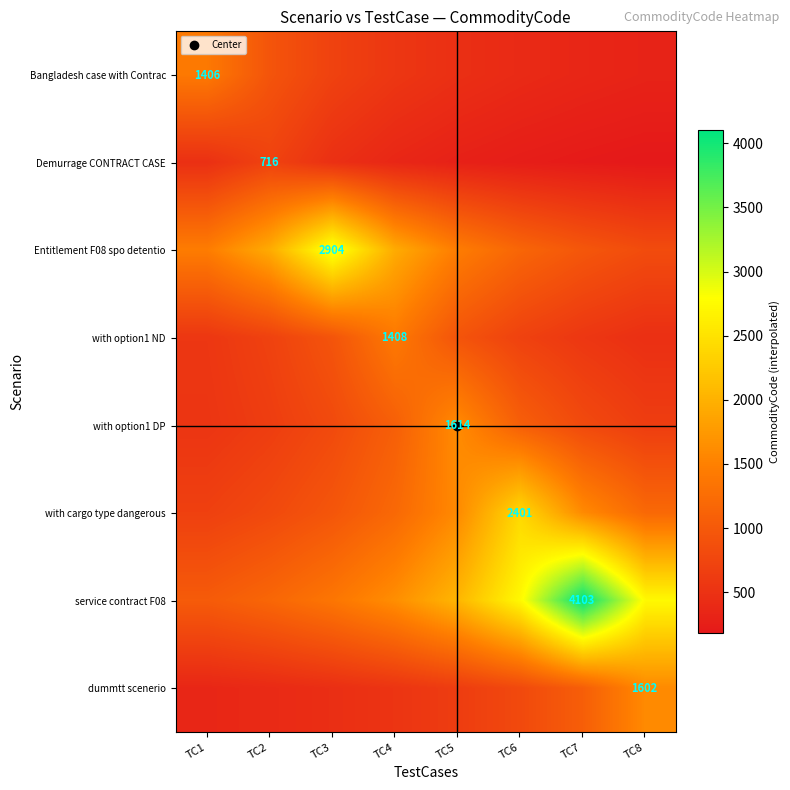

The dummtt scenerio series shows 768.5 at TC4. True or false?

False